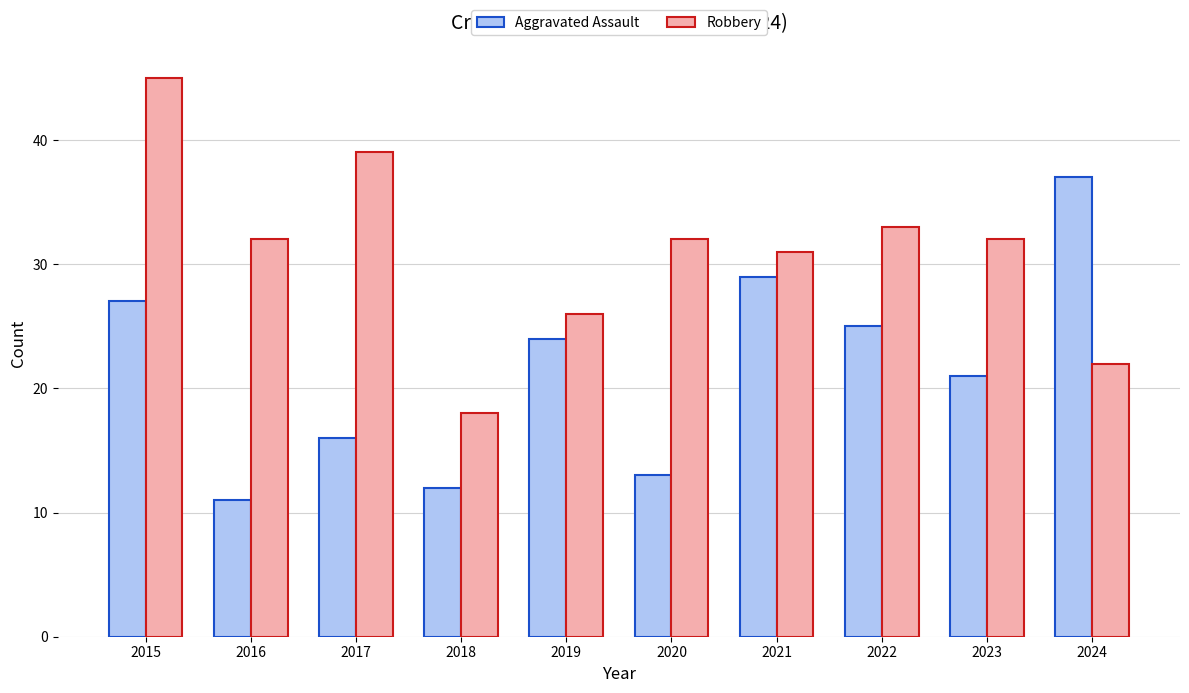

What is the difference between the maximum and minimum values in the Aggravated Assault series?

26